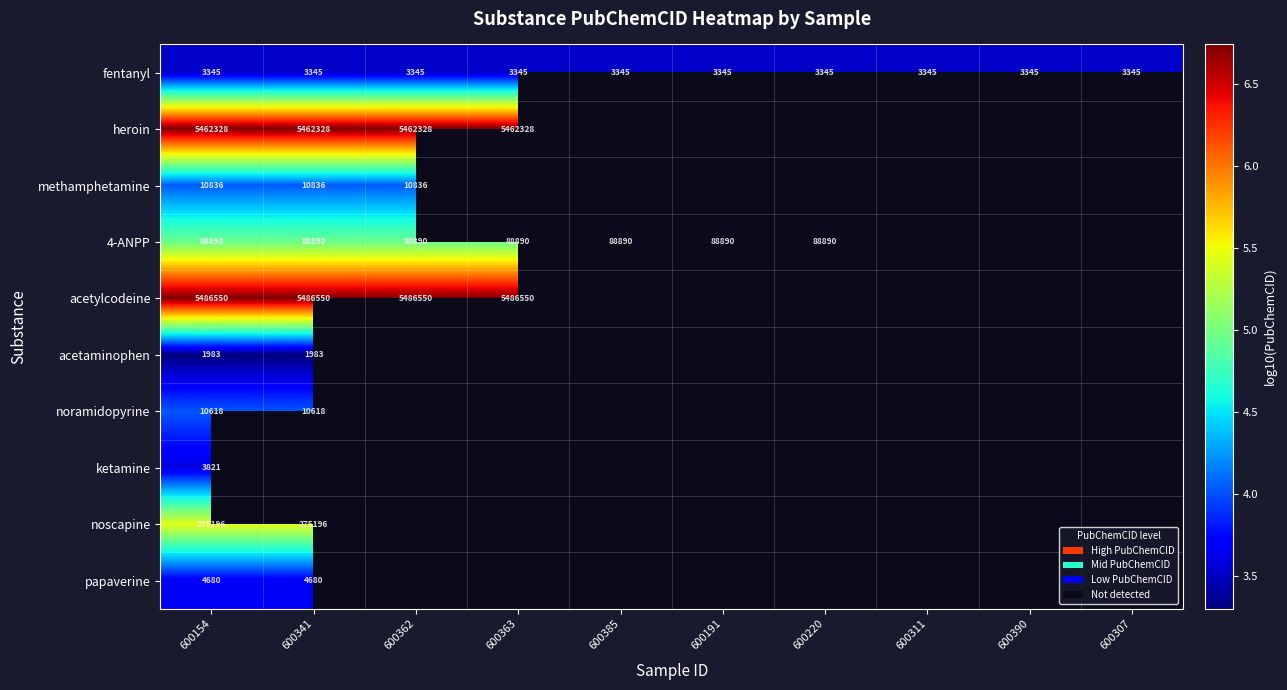

List the series in order of their peak value, highest first.

acetylcodeine, heroin, noscapine, 4-ANPP, methamphetamine, noramidopyrine, papaverine, ketamine, fentanyl, acetaminophen